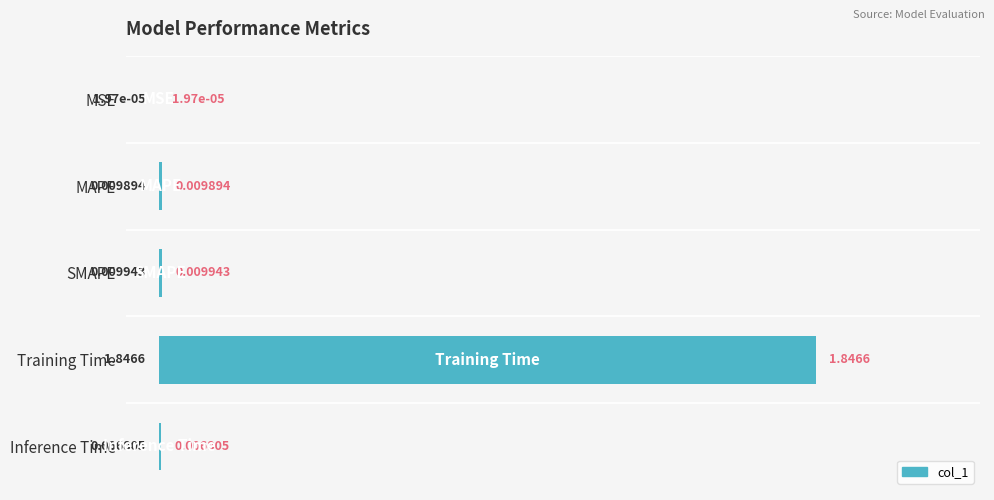

Which has a higher value, Training Time or Inference Time?

Training Time